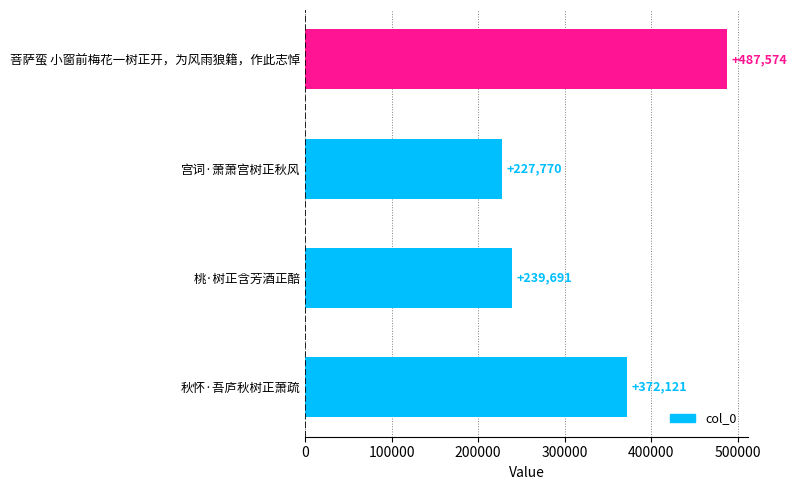

Reading top to bottom, transcribe all the data shown in this chart.

487574	227770	239691	372121